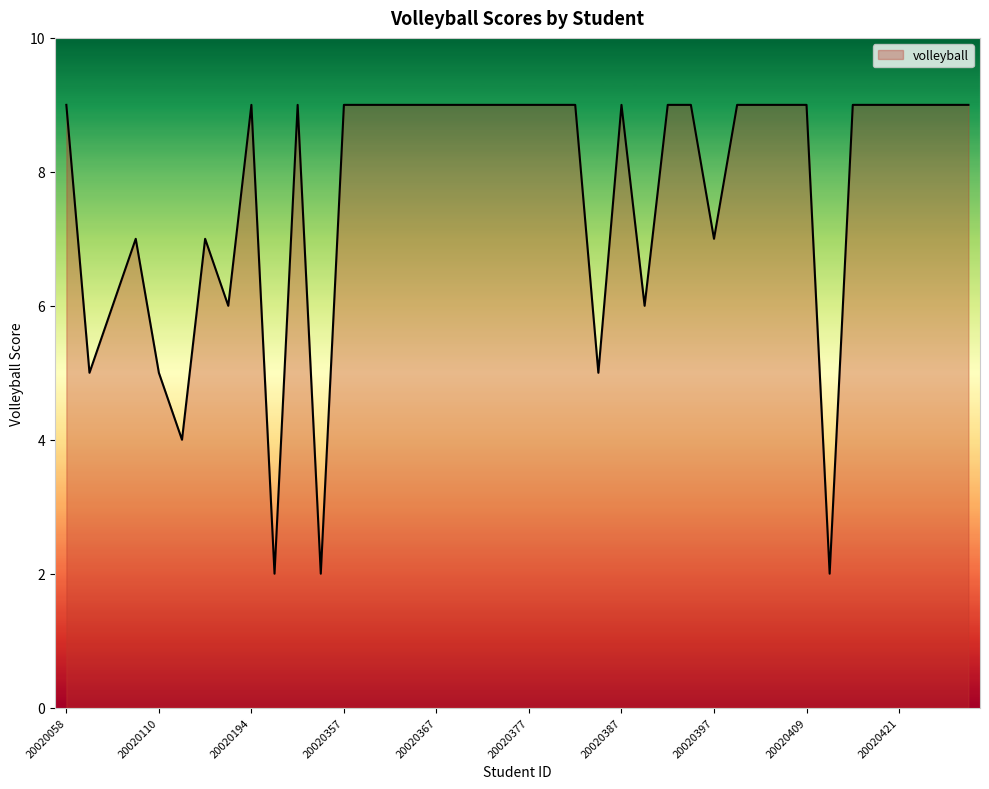

What is the greatest value displayed?

9